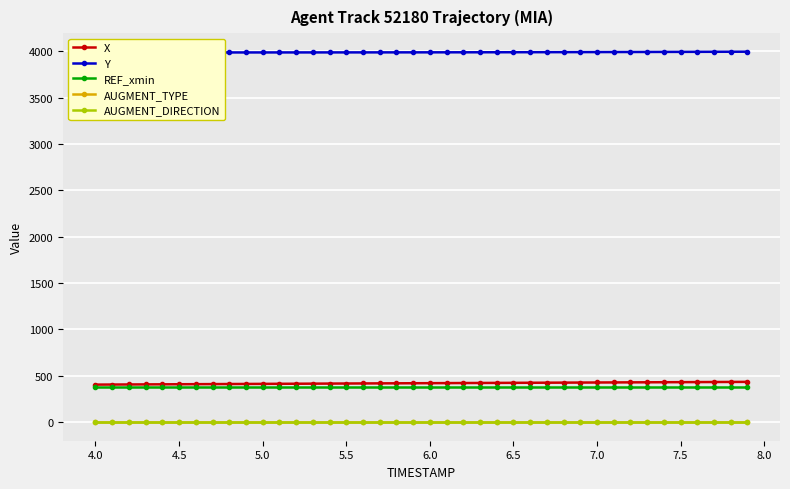

How many values in the X series are below 420?

19